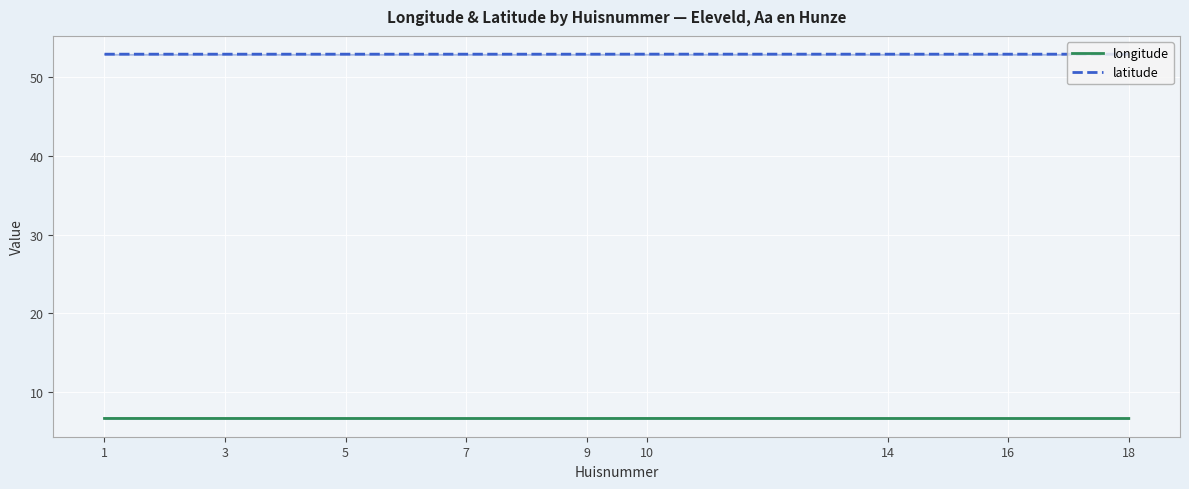

True or false: latitude and longitude cross at least once.

False